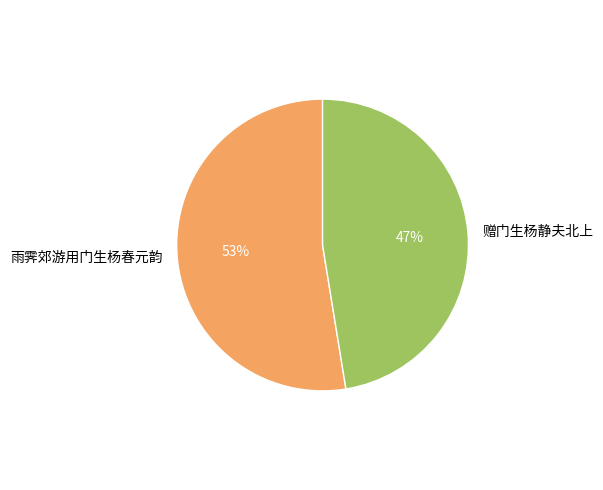

Is there a majority slice in this chart?

Yes